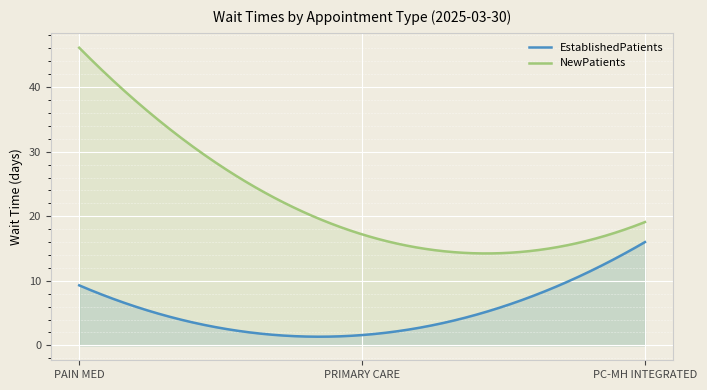

Does the chart display data point markers on the line(s)?

No